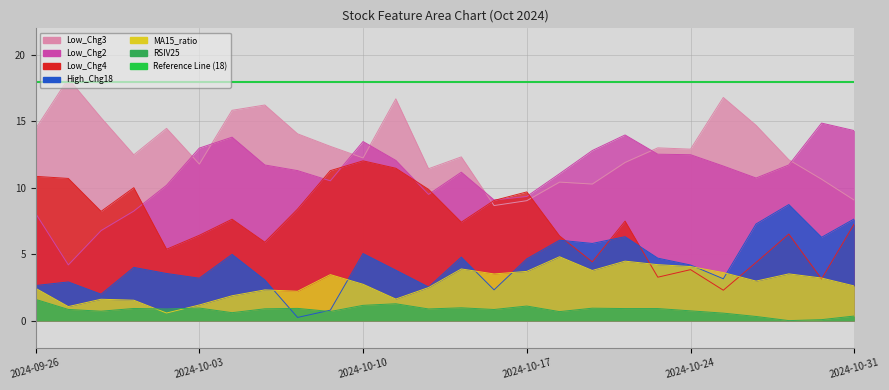

The RSIV25 series shows 1.0 at 2024-10-03. True or false?

True